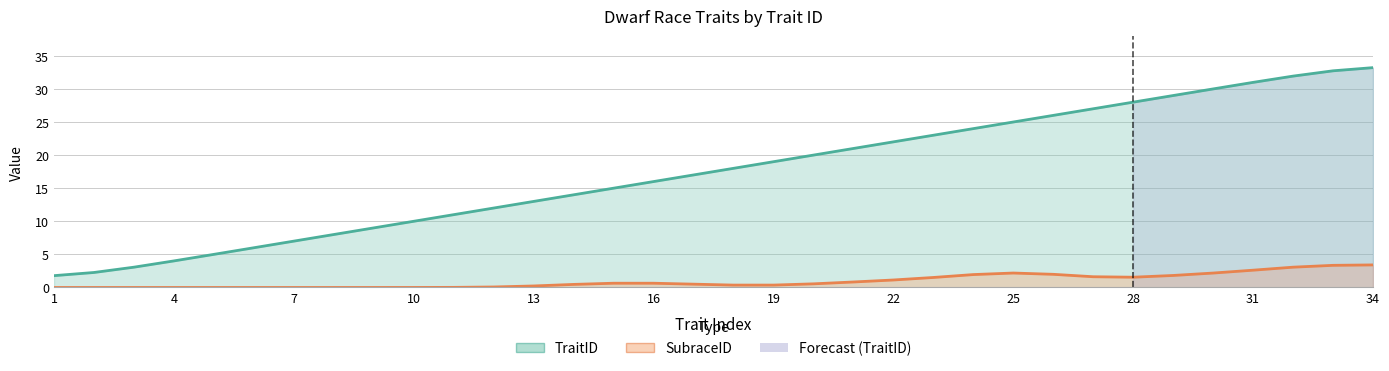

The chart shows a value of 24.0 at 24. True or false?

True